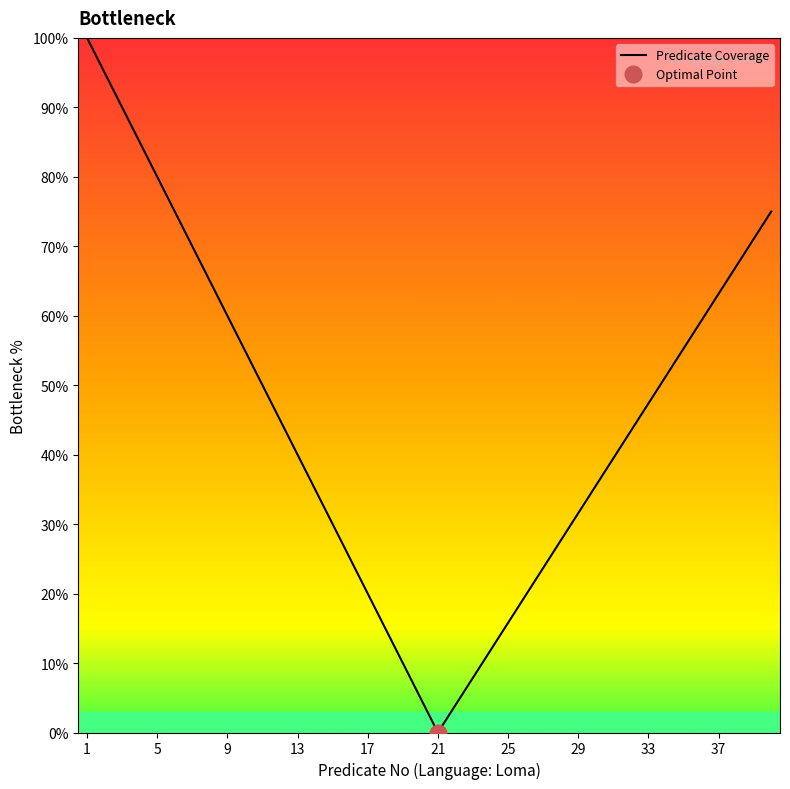

Which category has the lowest value in the Predicate Coverage series?

21